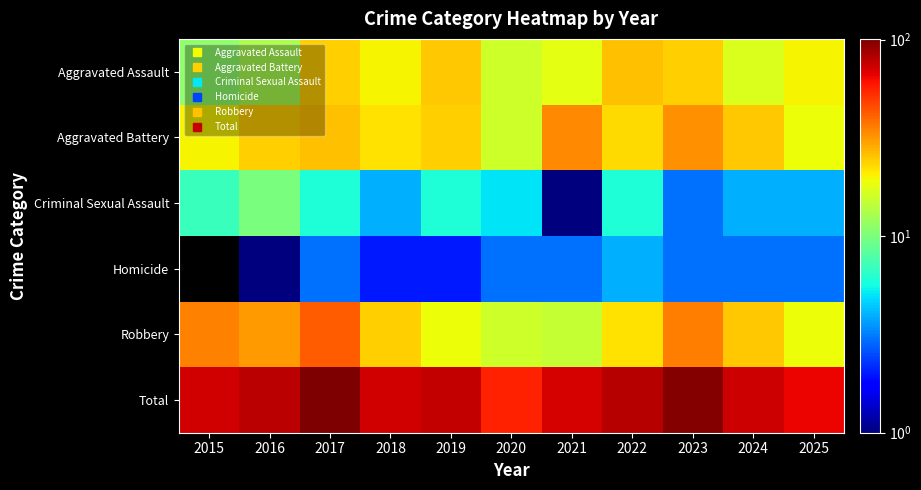

Which series has the widest spread of values?

Total